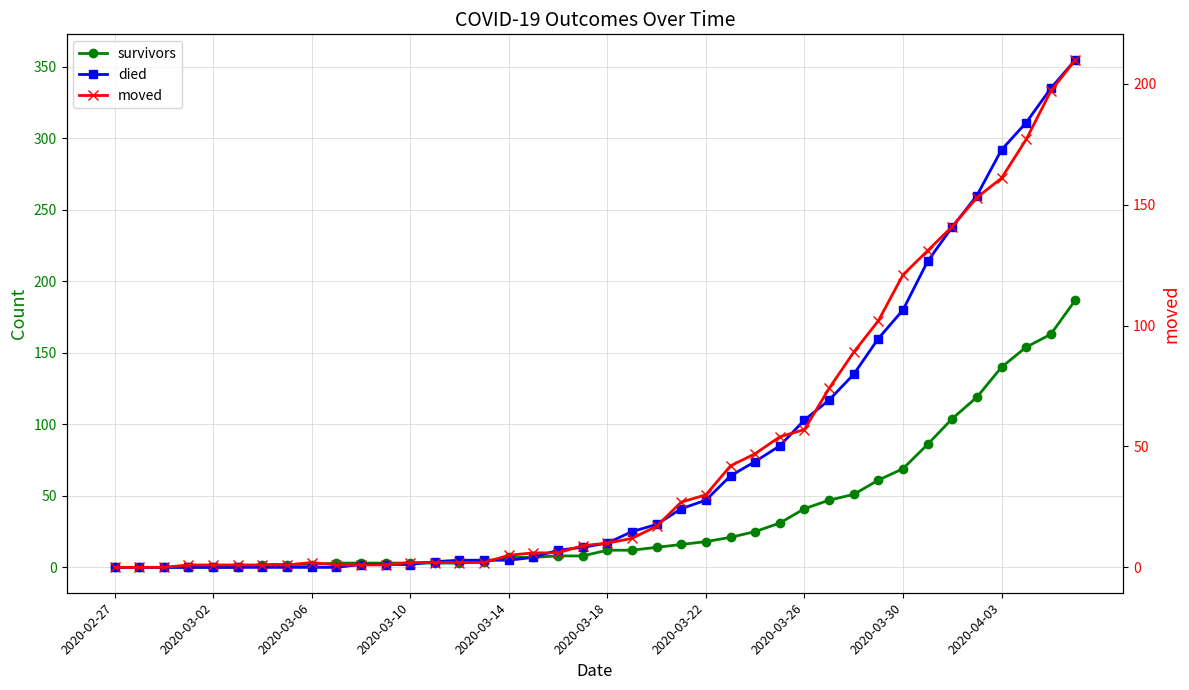

List the series in order of their overall mean, highest first.

died, moved, survivors